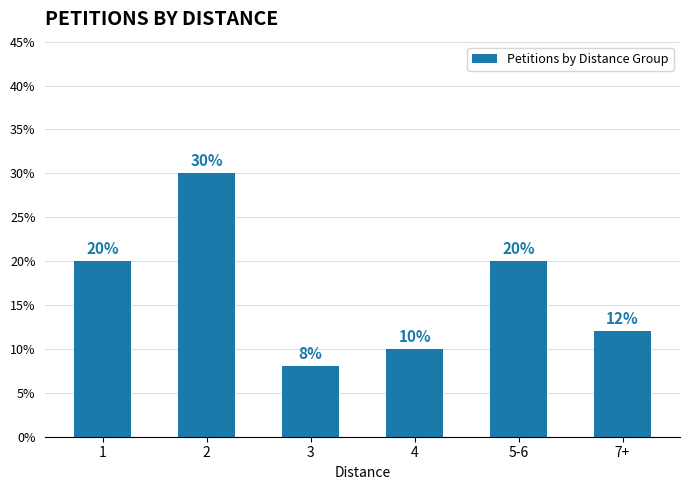

The chart shows a value of 20 at 1. True or false?

True